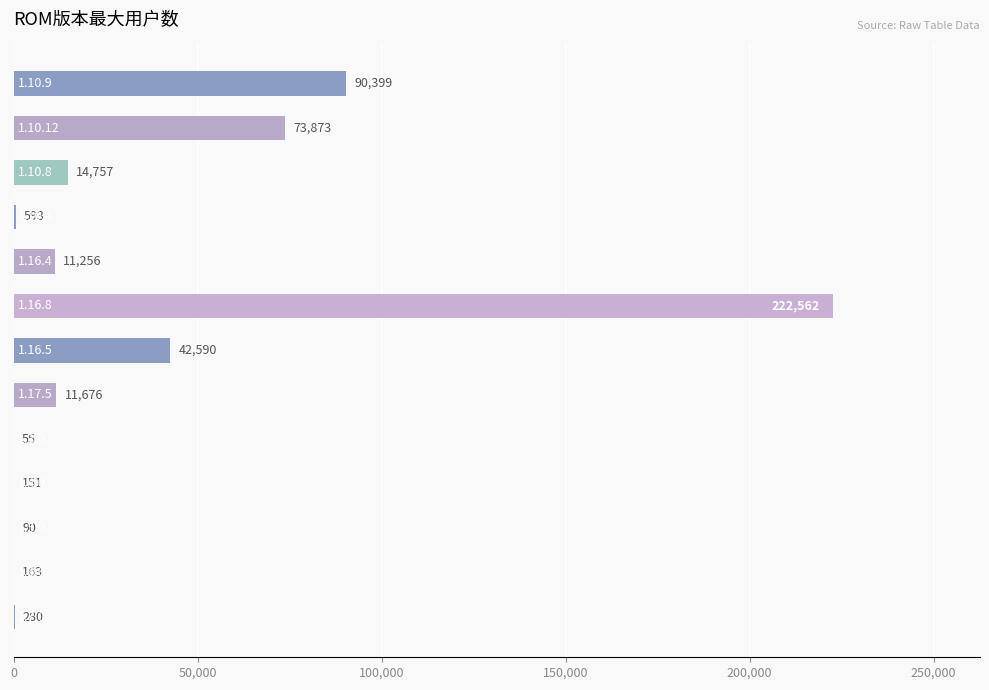

What is the sum of all values?

468445